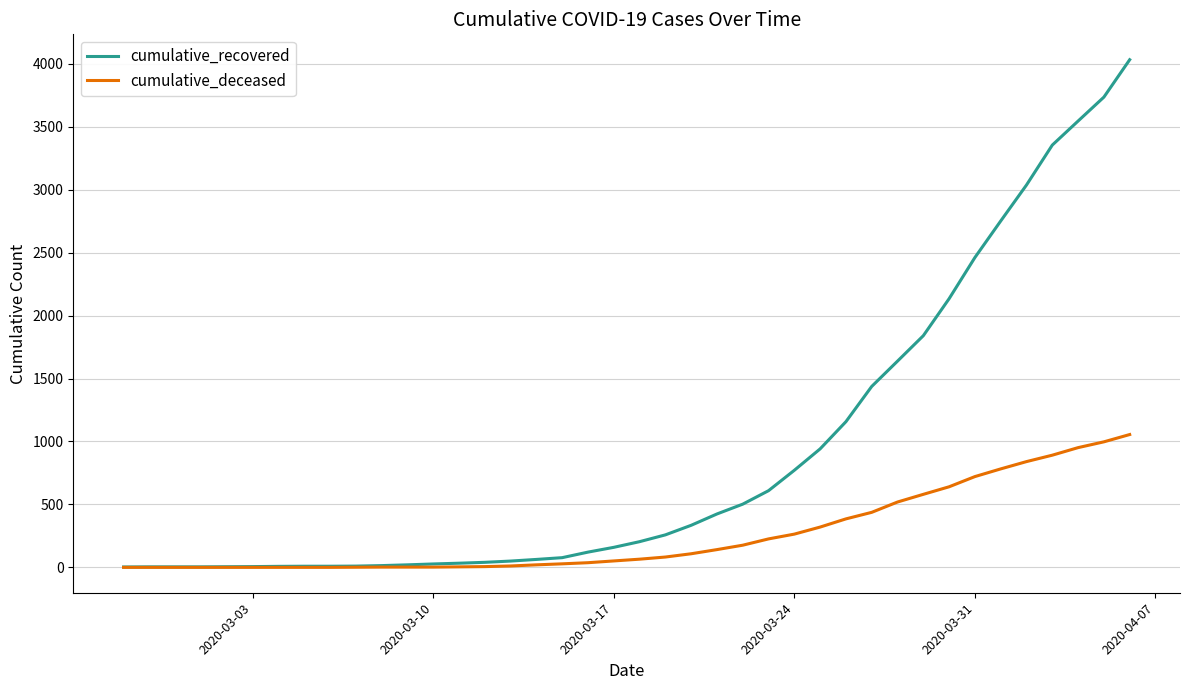

Rank the series by their maximum value, from lowest to highest.

cumulative_deceased, cumulative_recovered